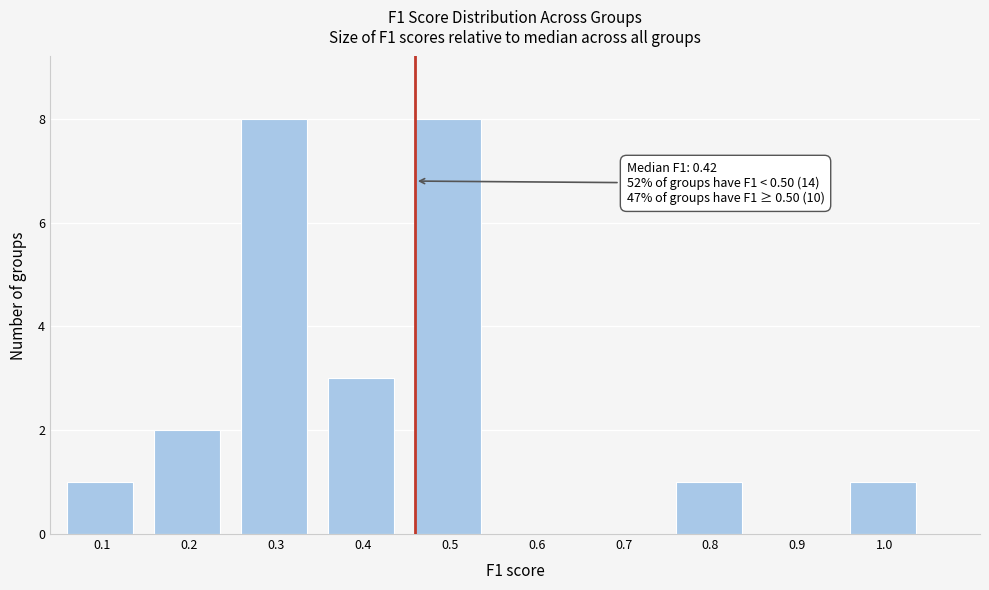

Reading right to left, transcribe all the data shown in this chart.

1.0=1	0.9=0	0.8=1	0.7=0	0.6=0	0.5=8	0.4=3	0.3=8	0.2=2	0.1=1